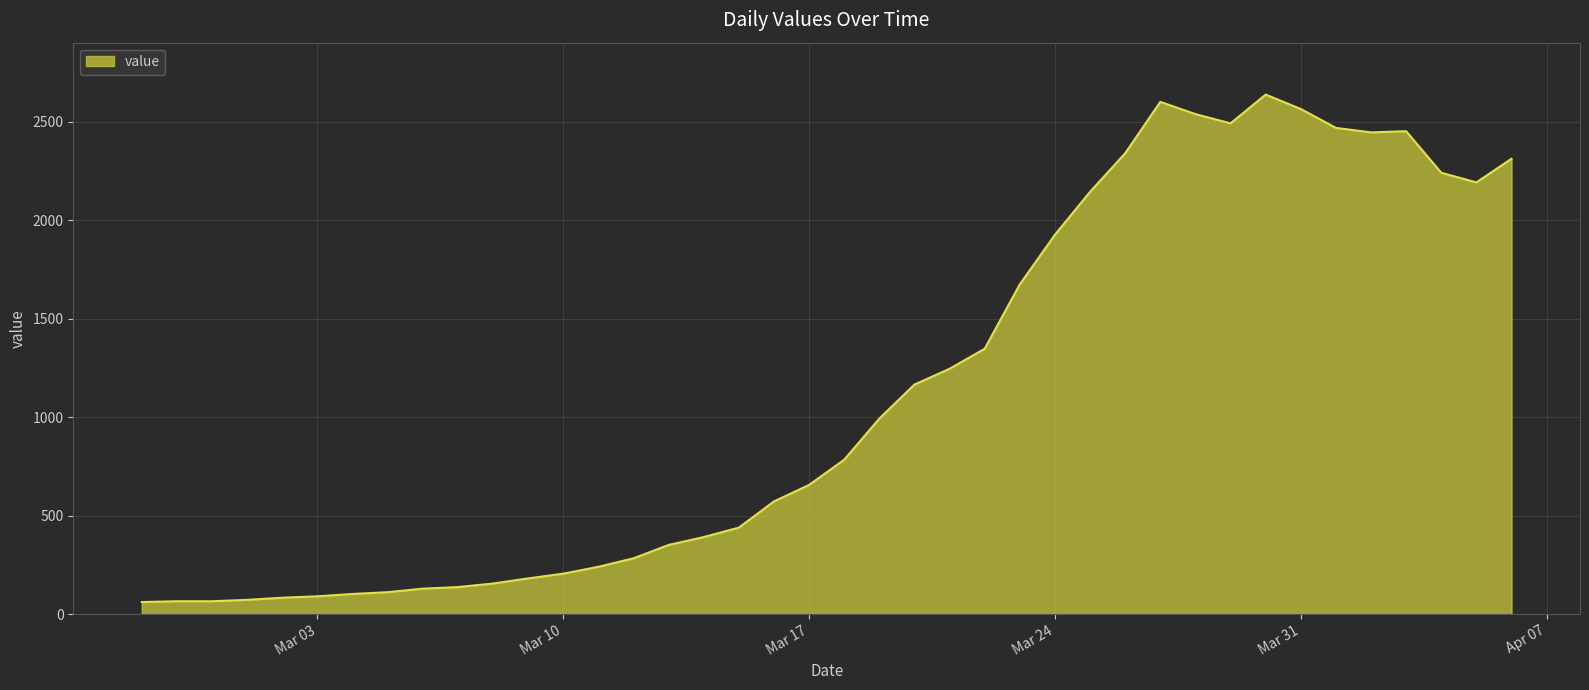

What is the greatest value displayed?

2639